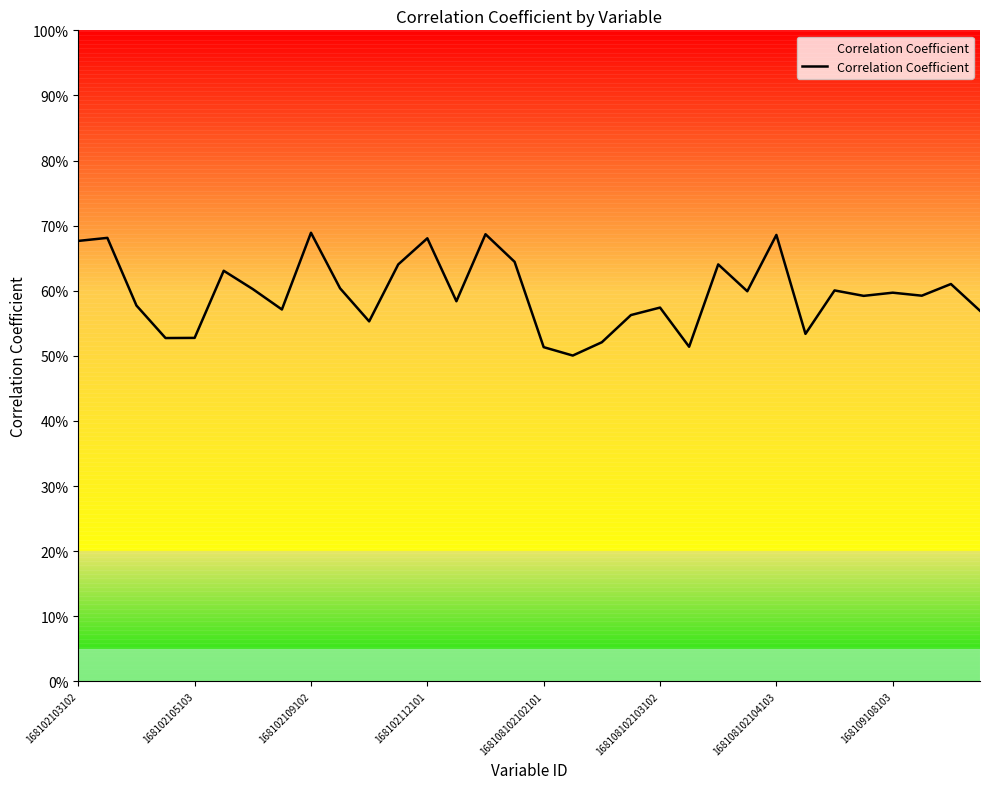

Does the chart display data point markers on the line(s)?

No